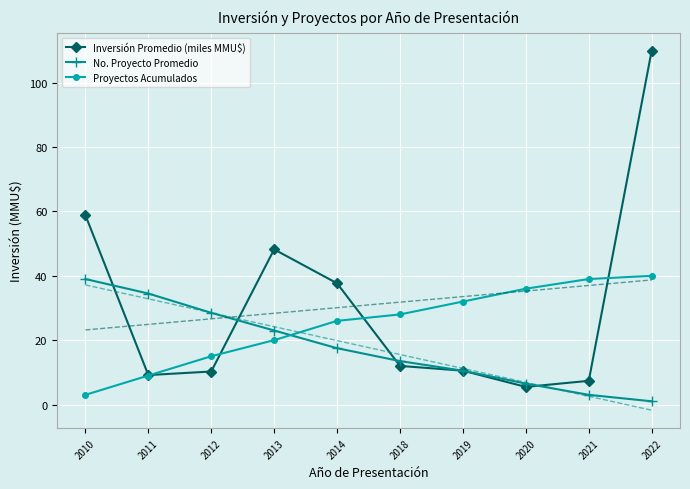

Read the Proyectos Acumulados value at 2021.

39.0